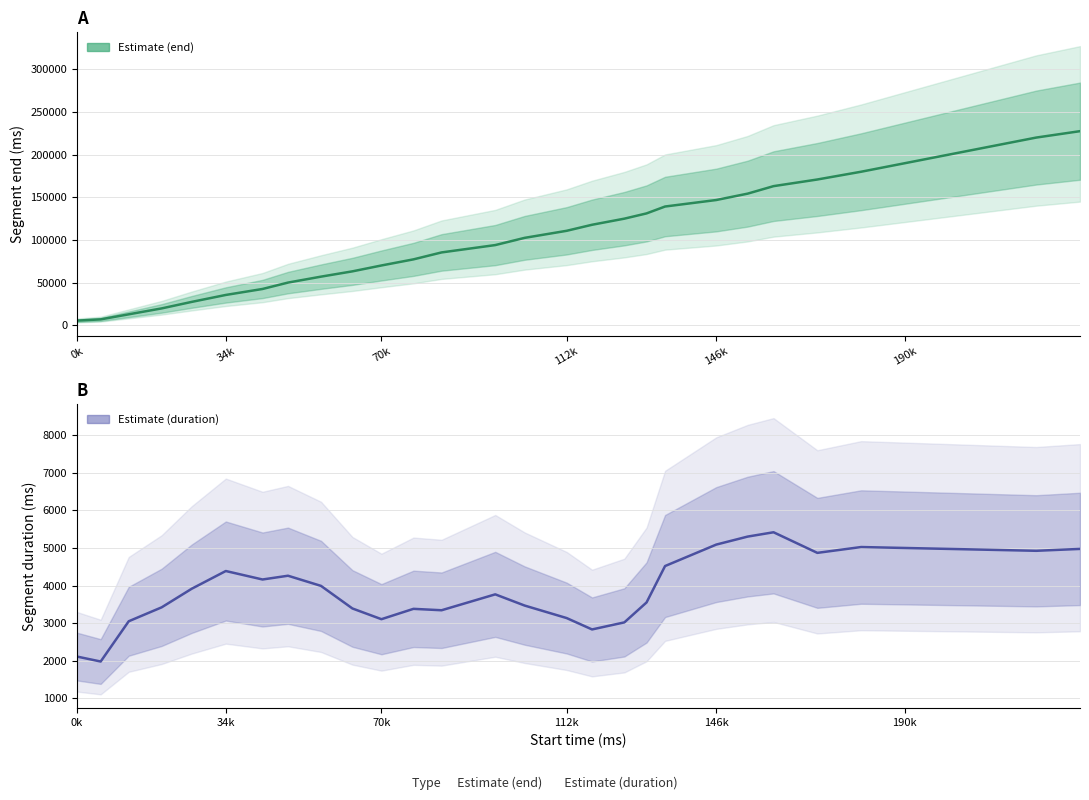

Does the chart have visible grid lines?

Yes